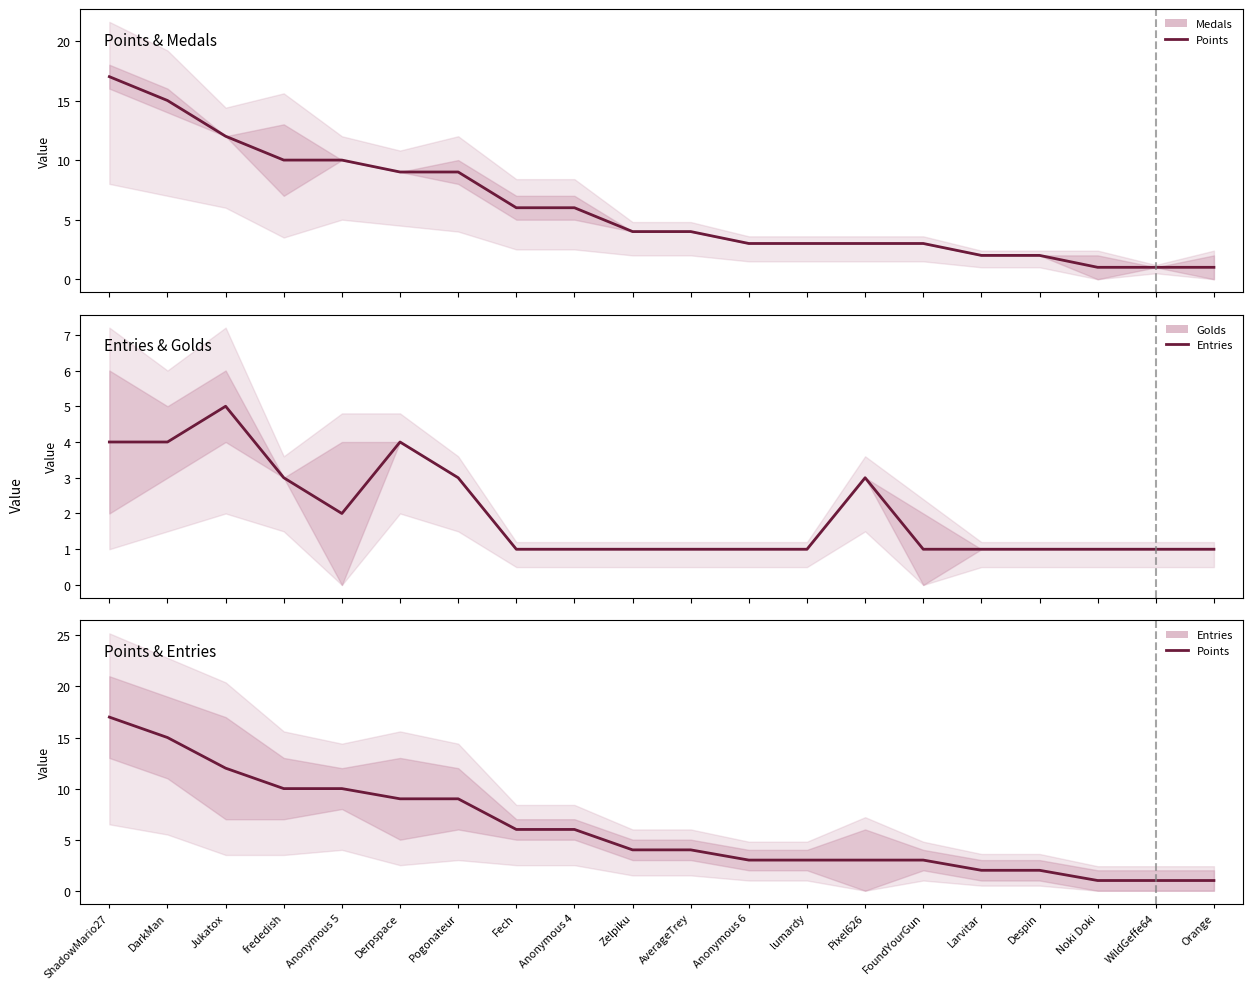

Which category has the lowest value across all series?

Noki Doki